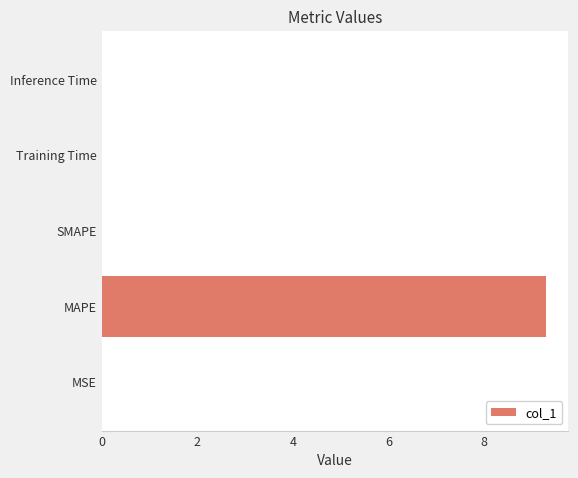

The value at SMAPE is 4.1. True or false?

False